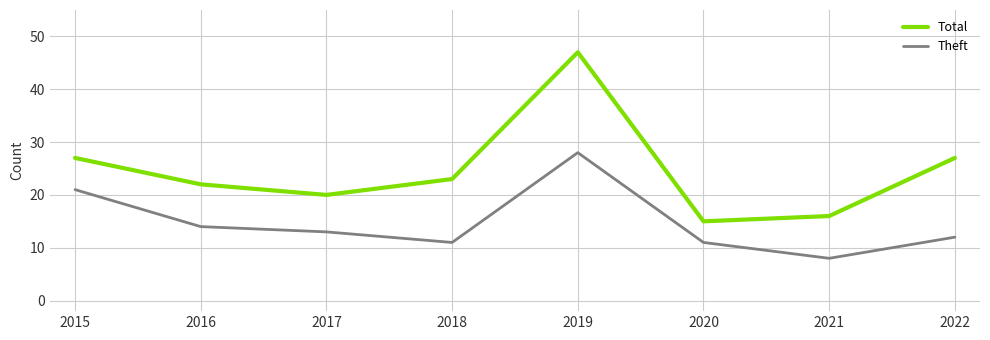

Reading left to right, list all the values displayed in this chart.

Total: 2015=27	2016=22	2017=20	2018=23	2019=47	2020=15	2021=16	2022=27
Theft: 2015=21	2016=14	2017=13	2018=11	2019=28	2020=11	2021=8	2022=12